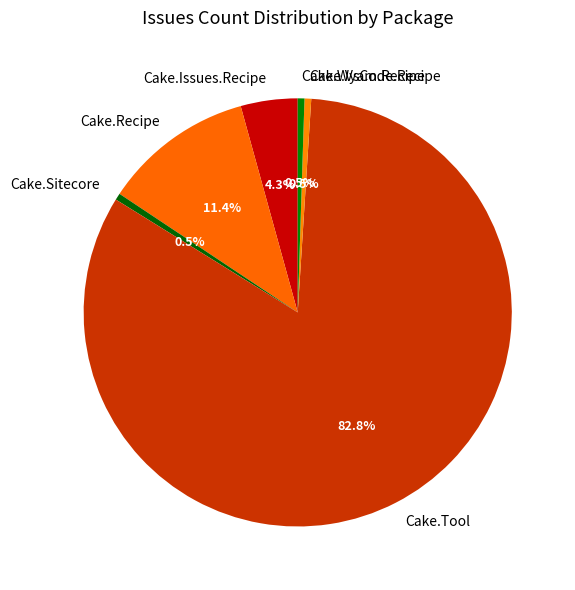

Does Cake.VsCode.Recipe represent more than half of the total?

No